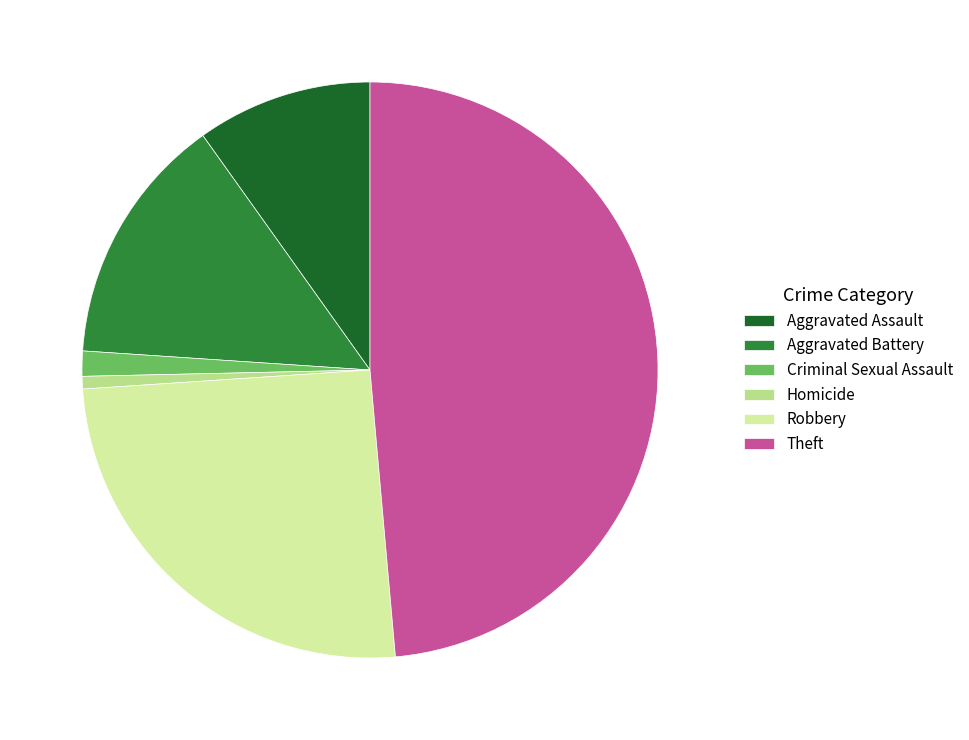

Is Aggravated Assault the majority of the pie?

No